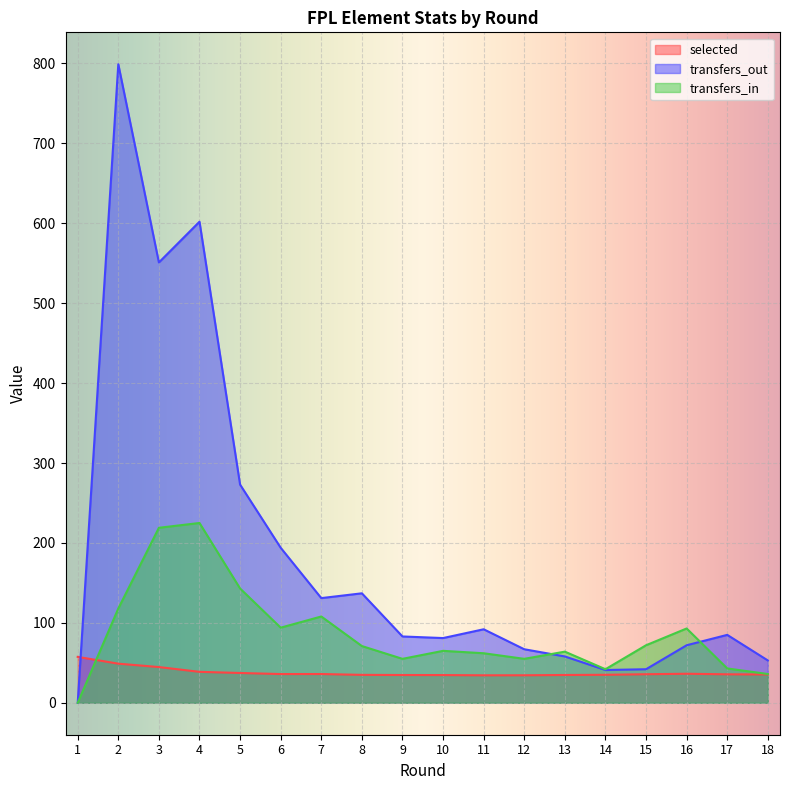

How many data points in transfers_in are less than 71?

9